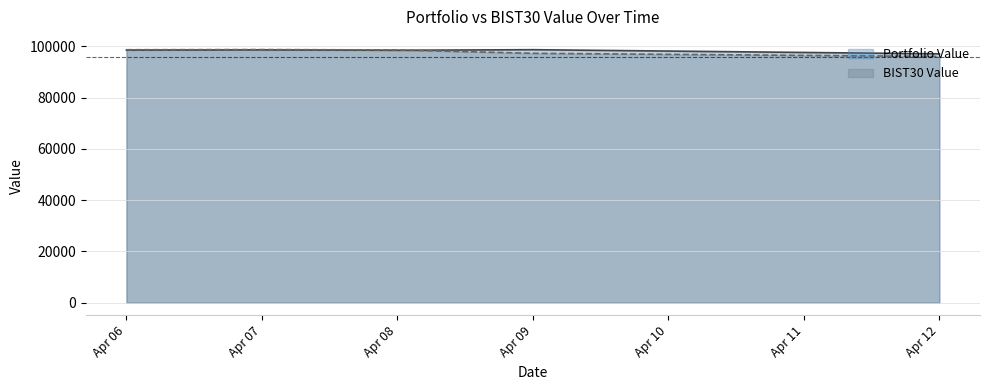

What is the average value of the Portfolio Value series?

98273.7